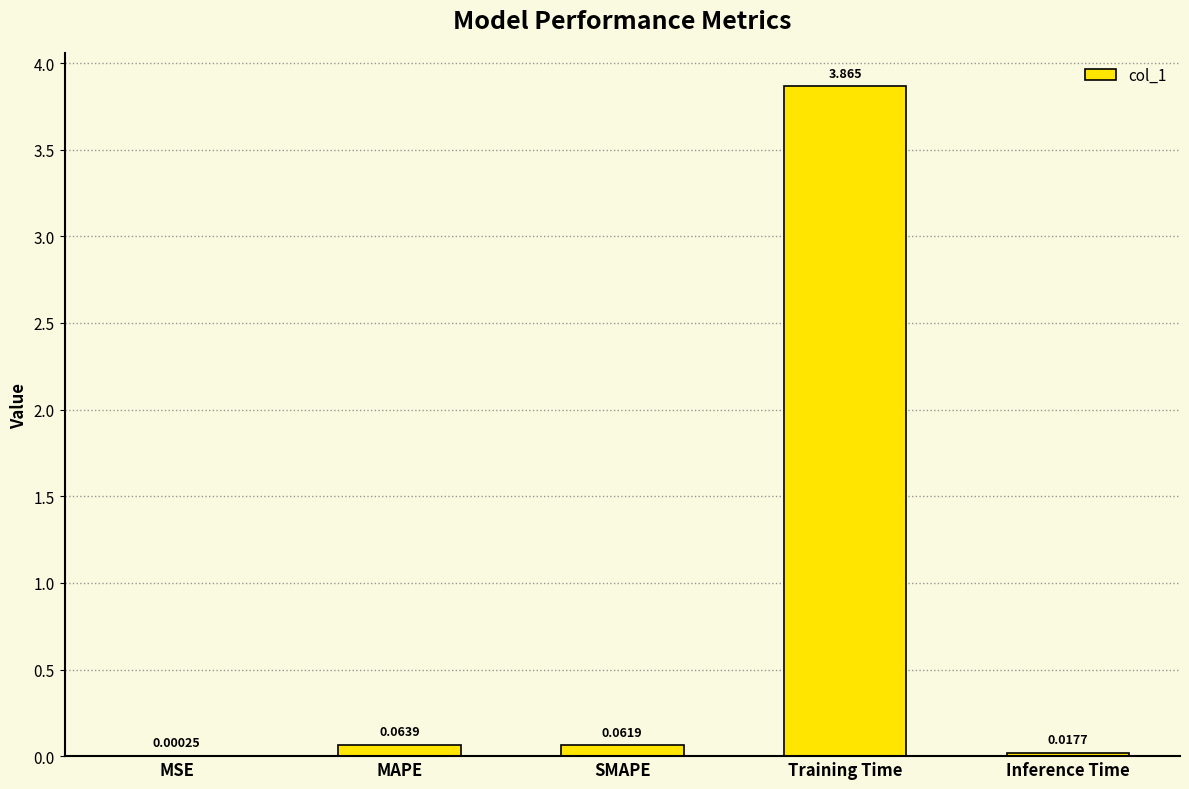

Which has a higher value, MAPE or MSE?

MAPE